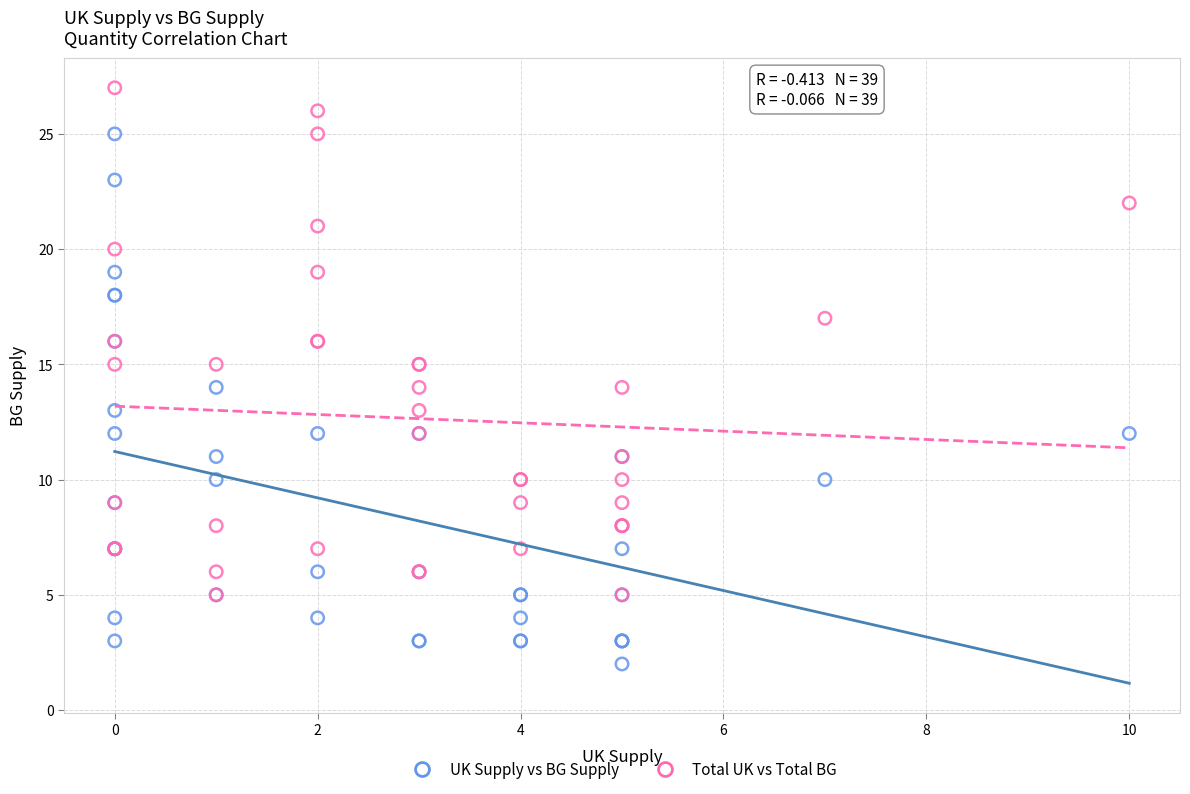

Which series has the widest spread of Y values?

UK Supply vs BG Supply